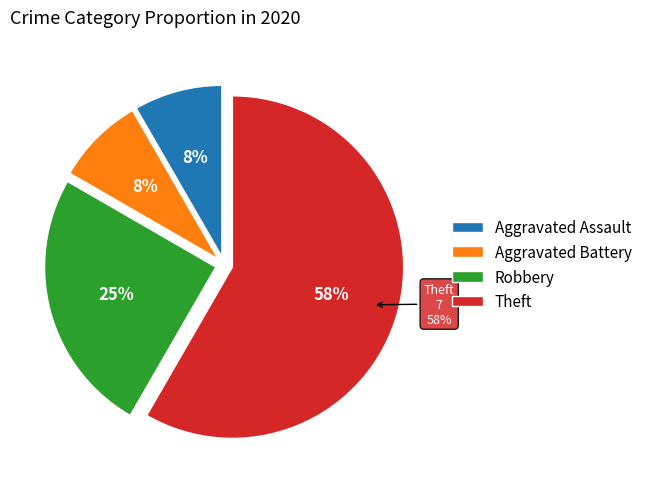

The Robbery slice represents 13% of the pie. True or false?

False